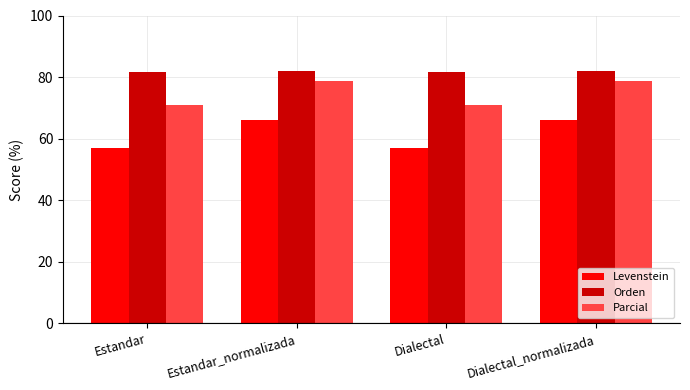

What is the smallest value displayed?

56.9